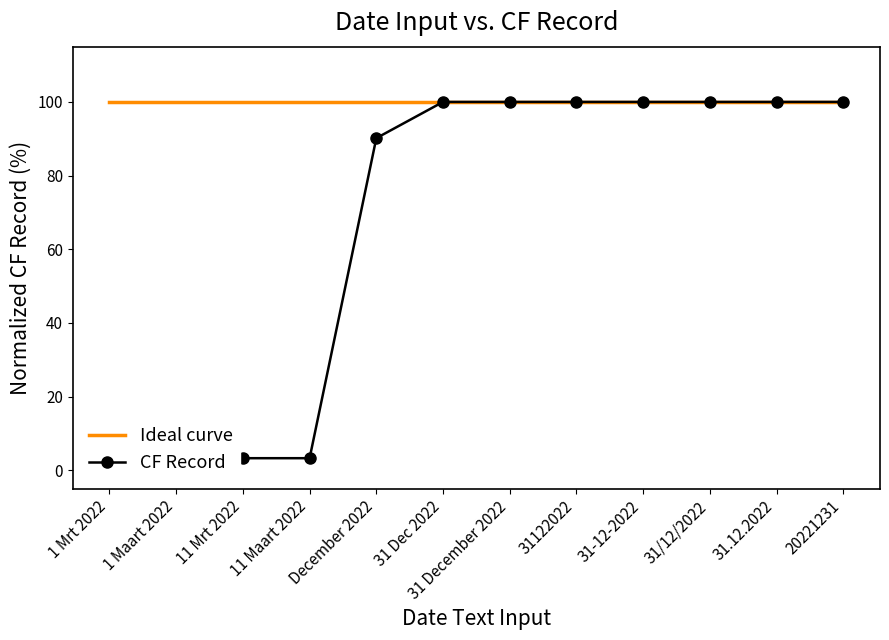

What is the total value across all series at 1 Mrt 2022?

100.0